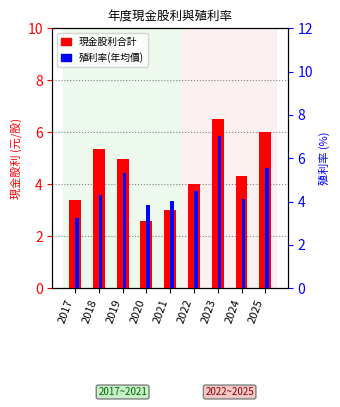

What value does the 現金股利合計 series have at 2025?

6.0